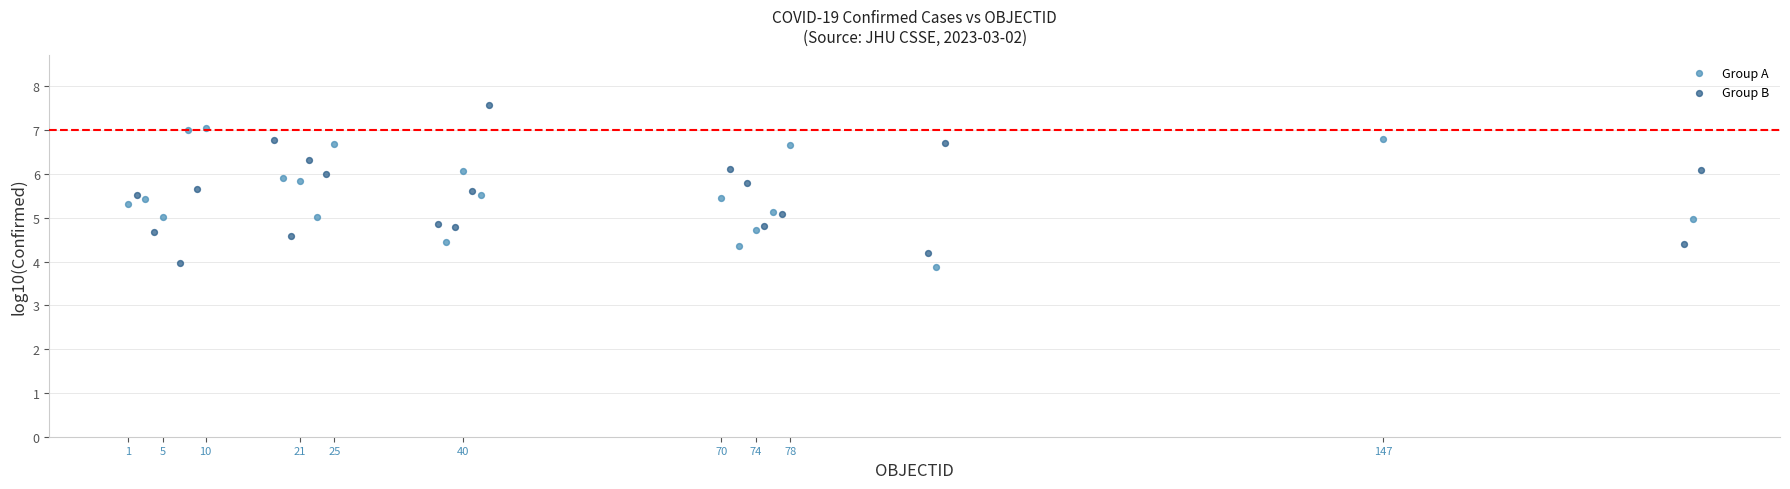

Which series contains the highest Y value?

Group B